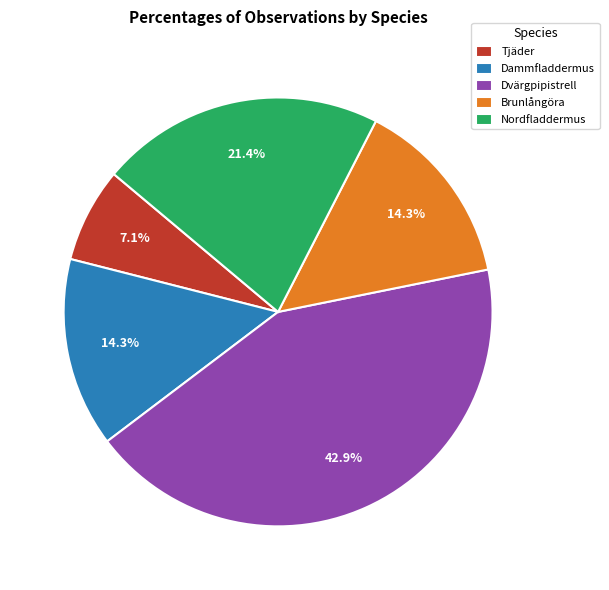

What portion of the pie excludes Nordfladdermus?

78.6%